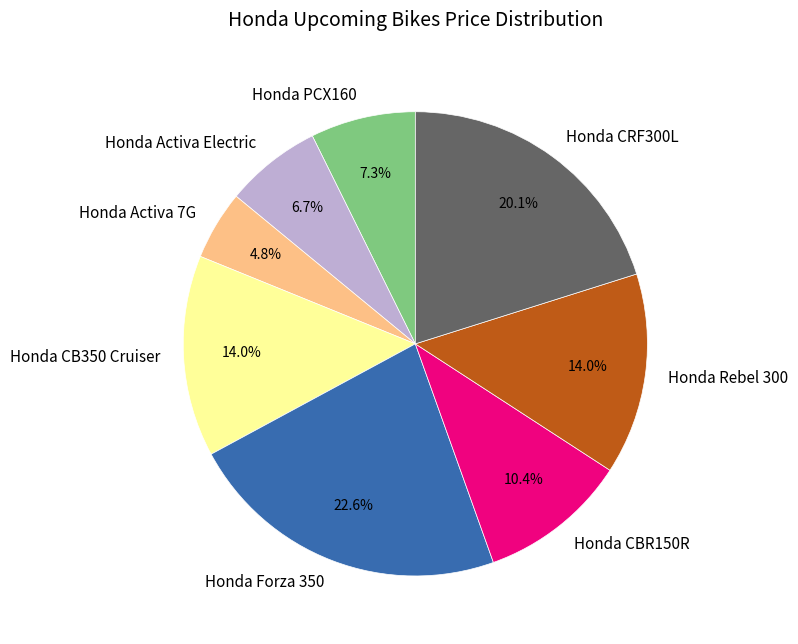

What is the ratio of the value at Honda Rebel 300 to the value at Honda Forza 350?

0.6